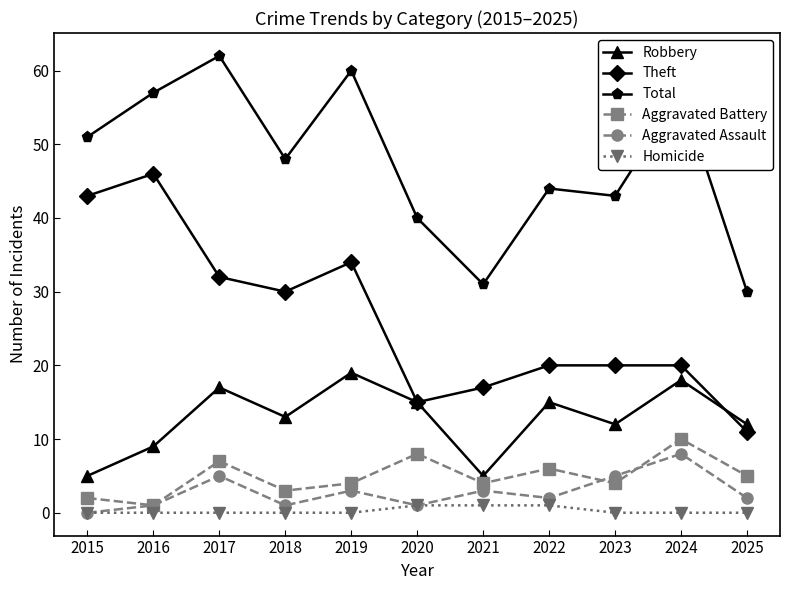

What is the maximum value for Total?

62